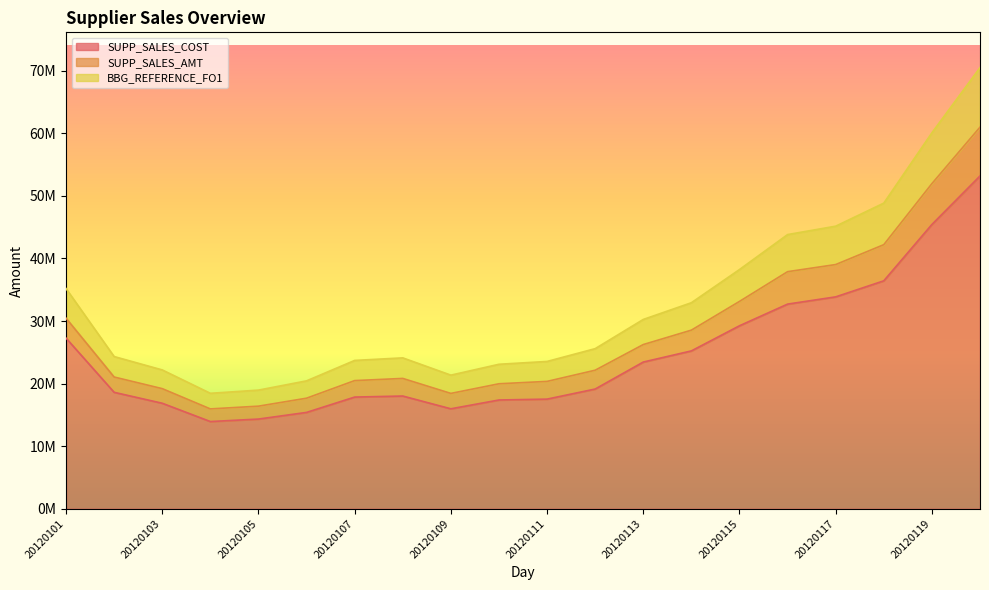

What is the sum of the BBG_REFERENCE_FO1 values at 20120107 and 20120102?

48030821.9